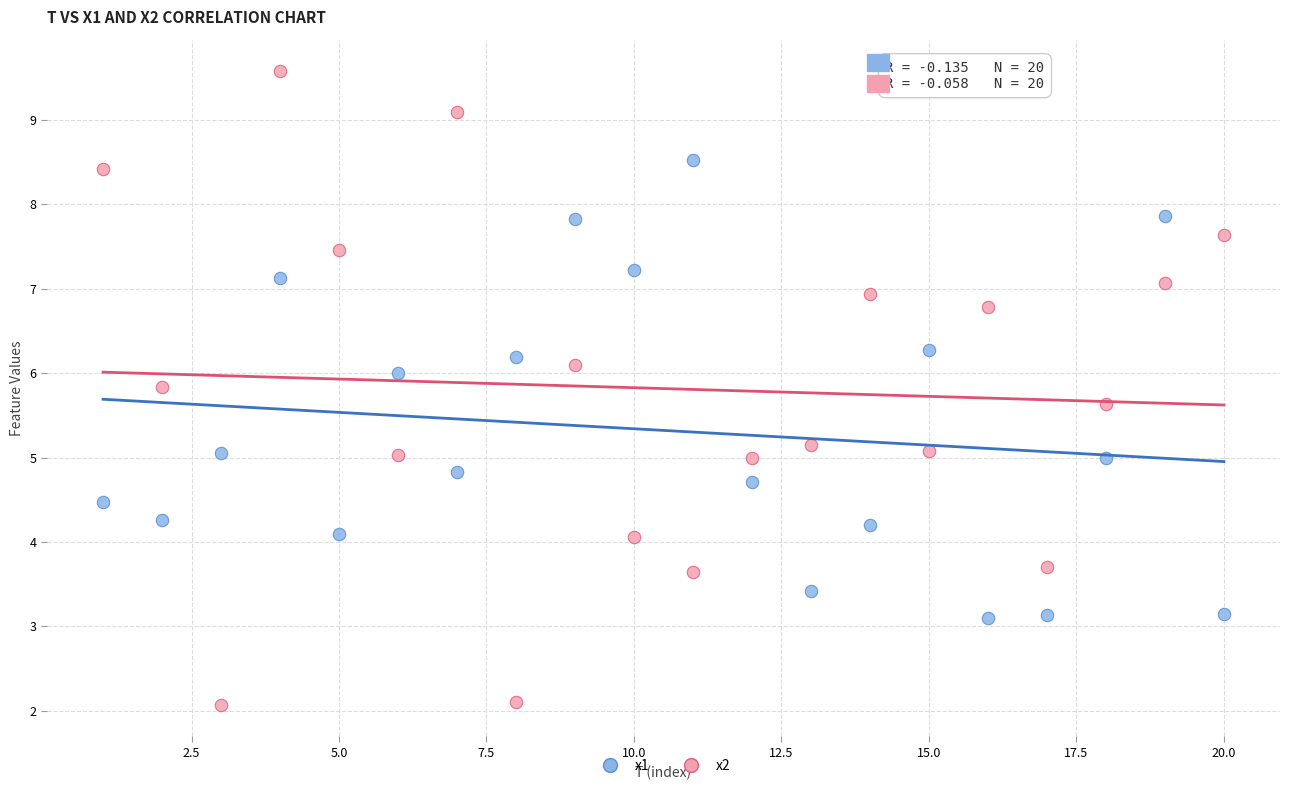

Which series contains the highest Y value?

x2